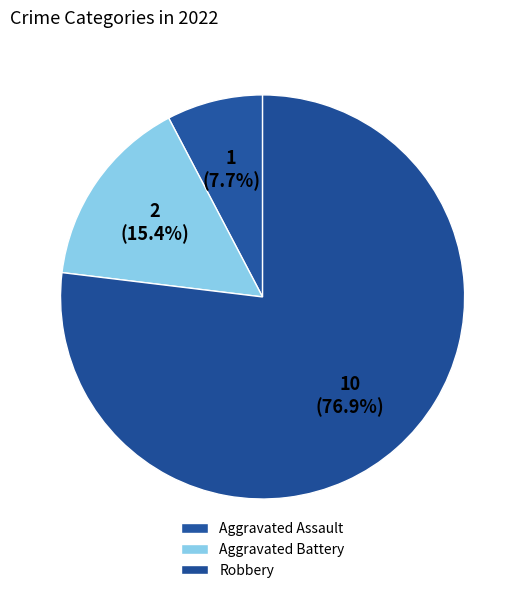

Is there a majority slice in this chart?

Yes